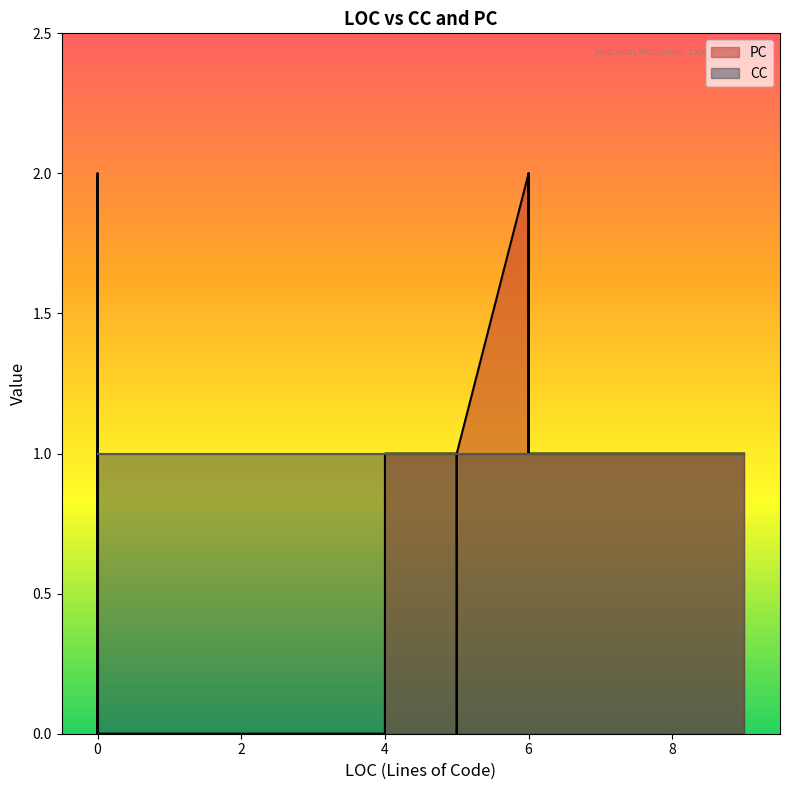

Is the value of CC at 7 greater than the value of PC at 5?

No